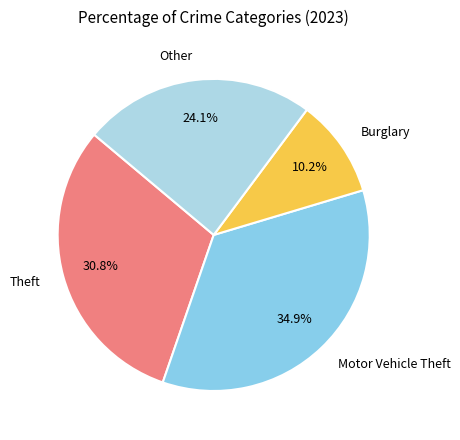

Does any single category account for the majority?

No